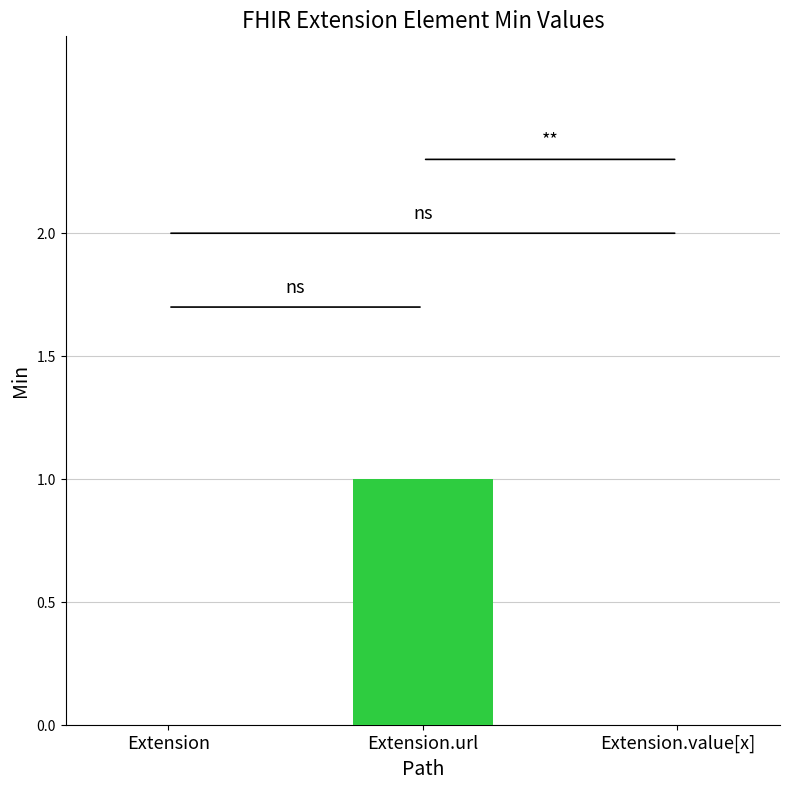

What is the change in value from Extension to Extension.url?

+1